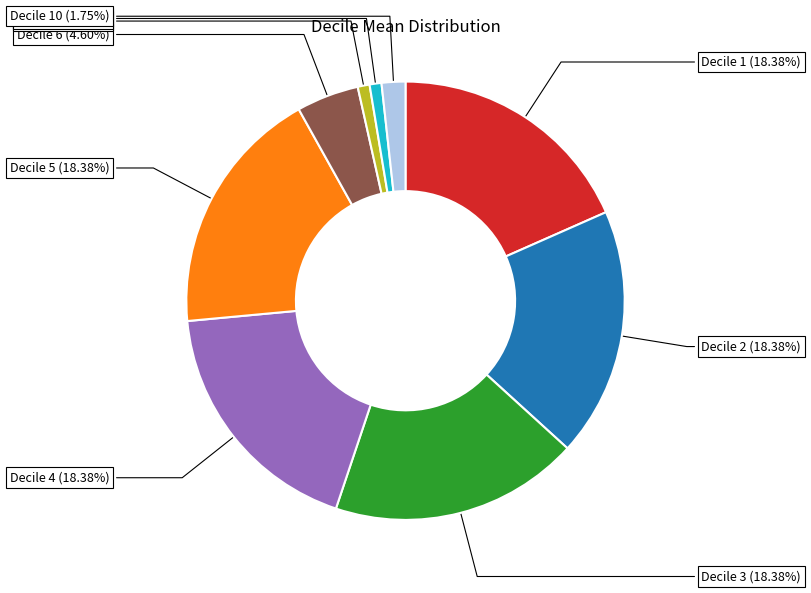

How many slices are in this pie chart?

9